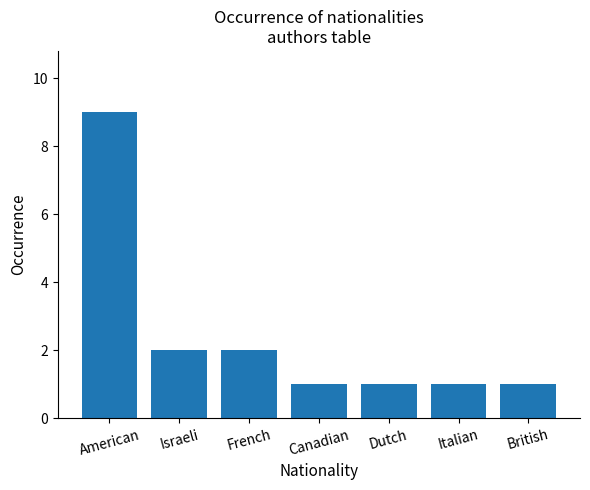

Approximately how many times larger is the value at Israeli compared to Dutch?

2.0